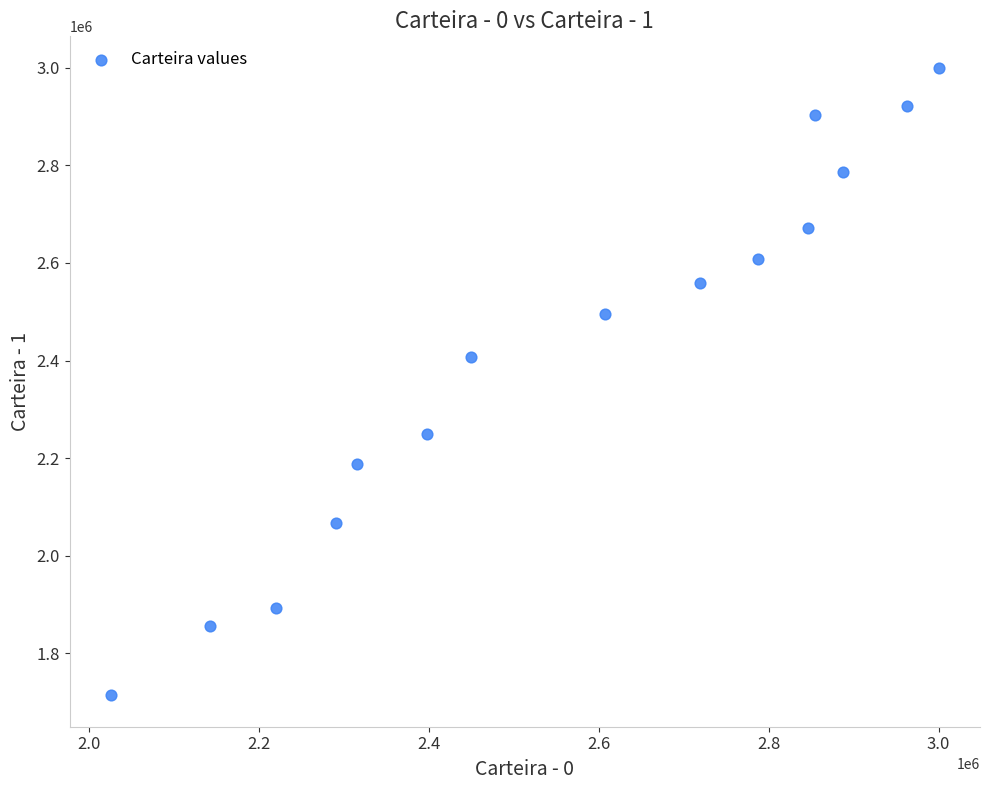

What is the range of X values (max minus min)?

973909.4